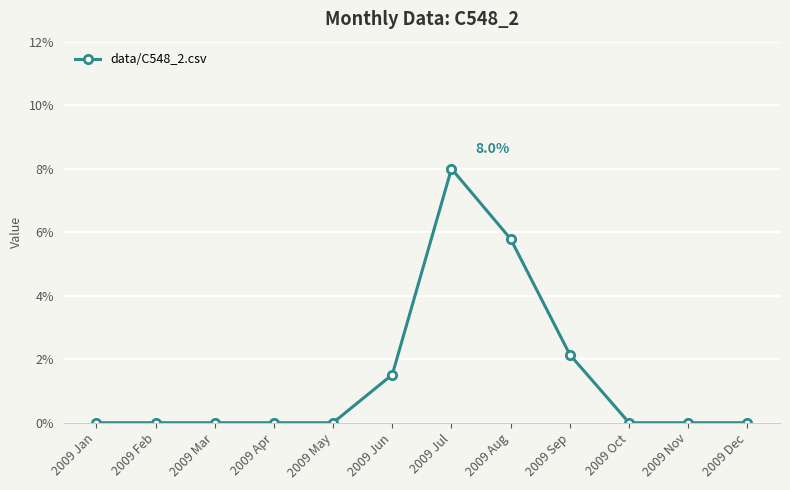

Is this an area chart (filled region under the line)?

No